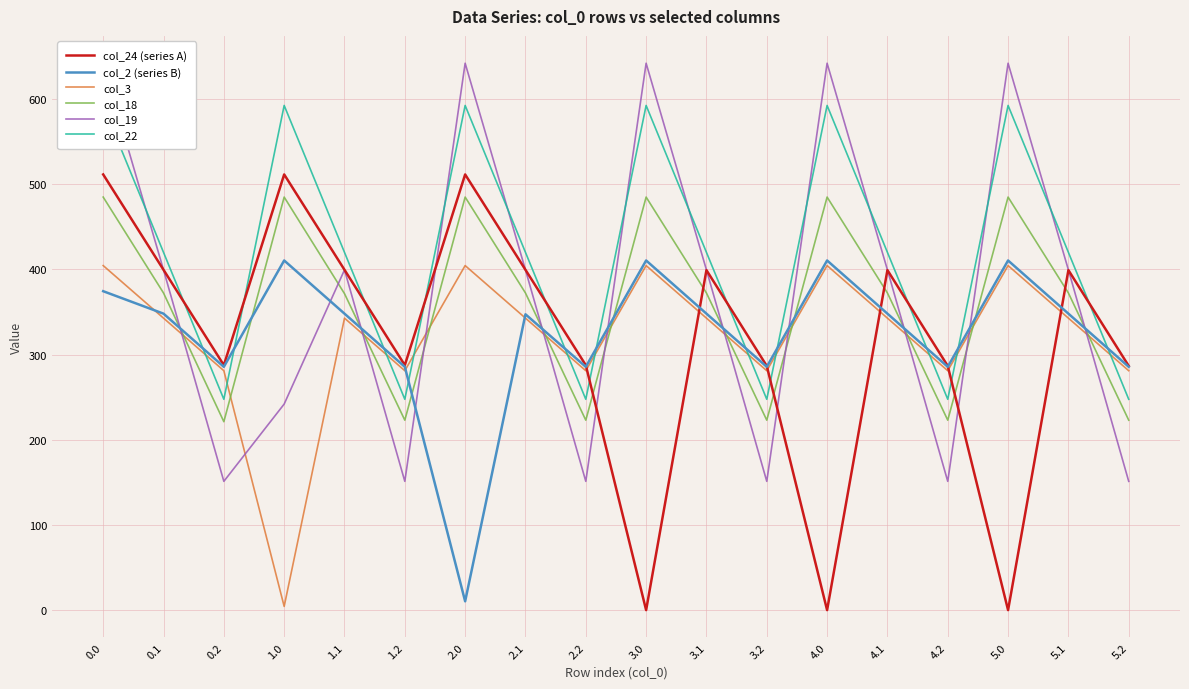

Reading left to right, transcribe all the data shown in this chart.

col_24 (series A): 511.3	399.4	287.5	511.3	399.4	287.5	511.3	399.4	287.5	0.0	399.0	286.6	0.0	399.0	286.6	0.0	399.0	286.6
col_2 (series B): 374.3	347.9	285.5	410.3	347.9	285.5	10.3	347.2	285.5	410.3	347.9	285.5	410.3	347.9	285.5	410.3	347.9	285.5
col_3: 404.4	342.7	281.0	4.4	342.7	281.0	404.4	342.7	281.0	404.4	342.7	281.0	404.4	342.7	281.0	404.4	342.7	281.0
col_18: 484.8	372.2	221.1	484.8	371.4	222.9	484.8	372.2	222.9	484.8	372.2	222.9	484.8	372.2	222.9	484.8	372.2	222.9
col_19: 641.8	399.3	151.1	241.8	399.3	151.1	641.8	399.3	151.1	641.8	399.3	151.1	641.8	399.3	151.1	641.8	399.3	151.1
col_22: 592.3	419.9	247.4	592.3	419.9	247.4	592.3	419.9	247.4	592.3	419.9	247.4	592.3	419.9	247.4	592.3	419.9	247.4